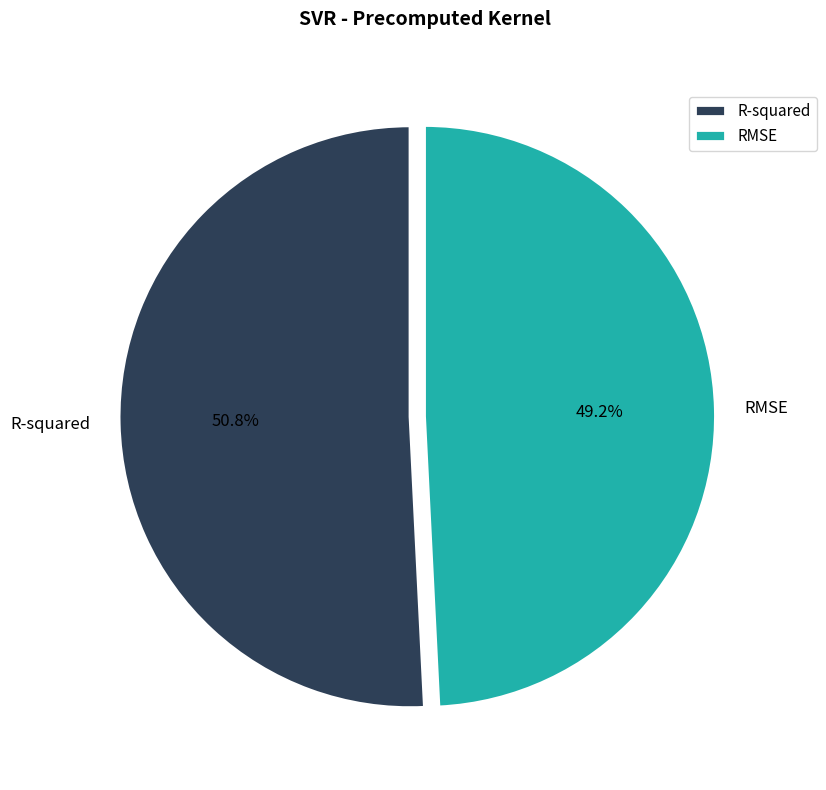

What is the total percentage of R-squared and RMSE?

100.0%